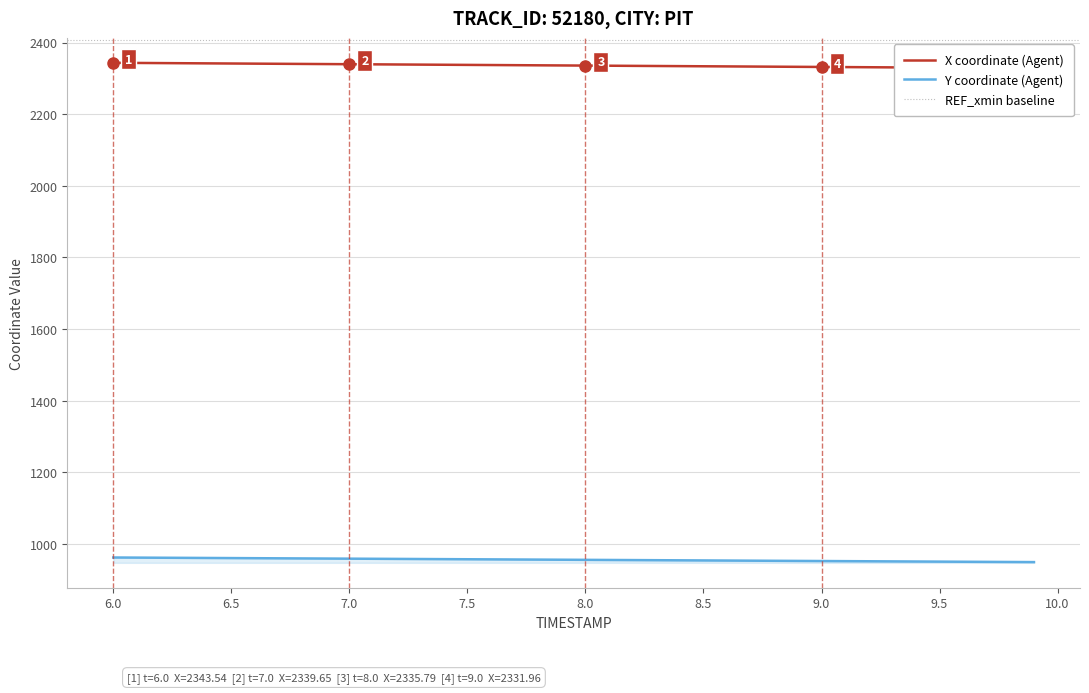

True or false: Y and X intersect in this chart.

False